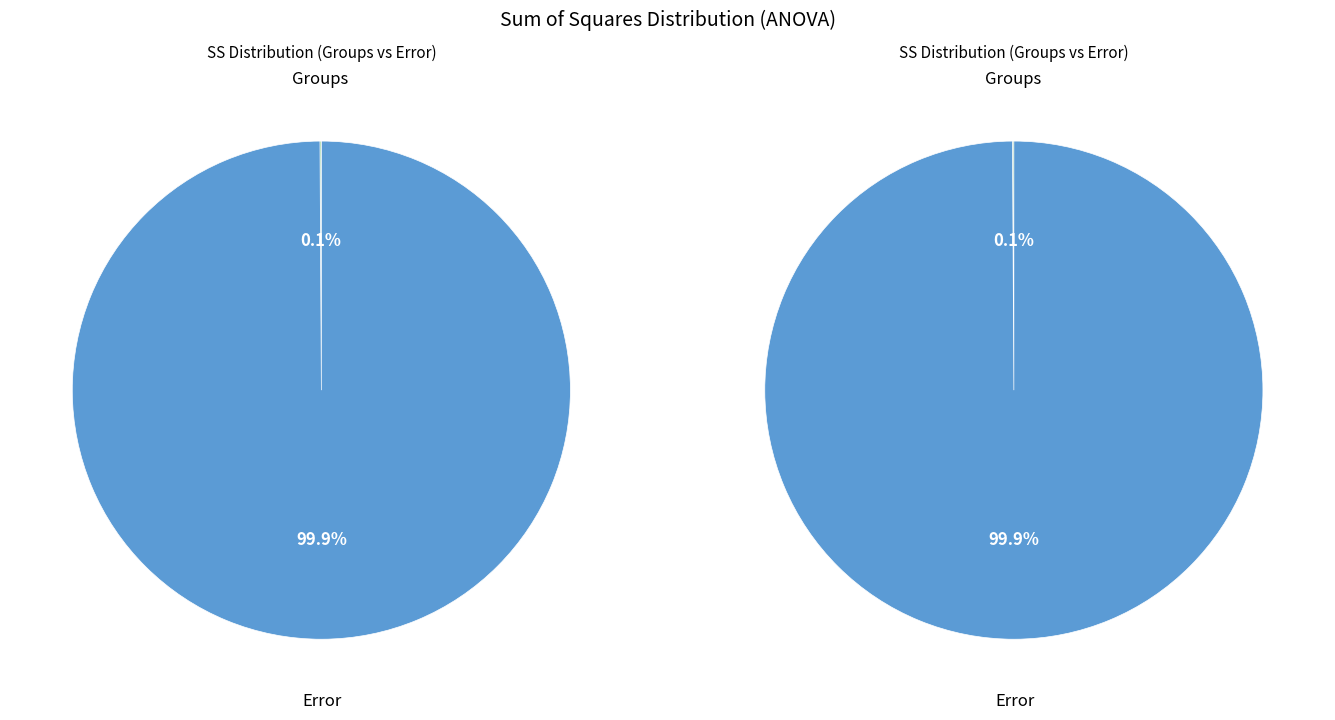

To the nearest percent, what is the difference between the Groups and Error slice percentages?

100%